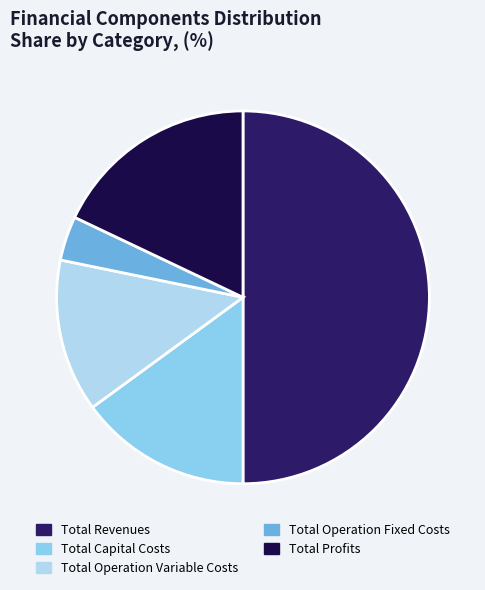

True or false: Total Operation Variable Costs accounts for 13% of the total.

True